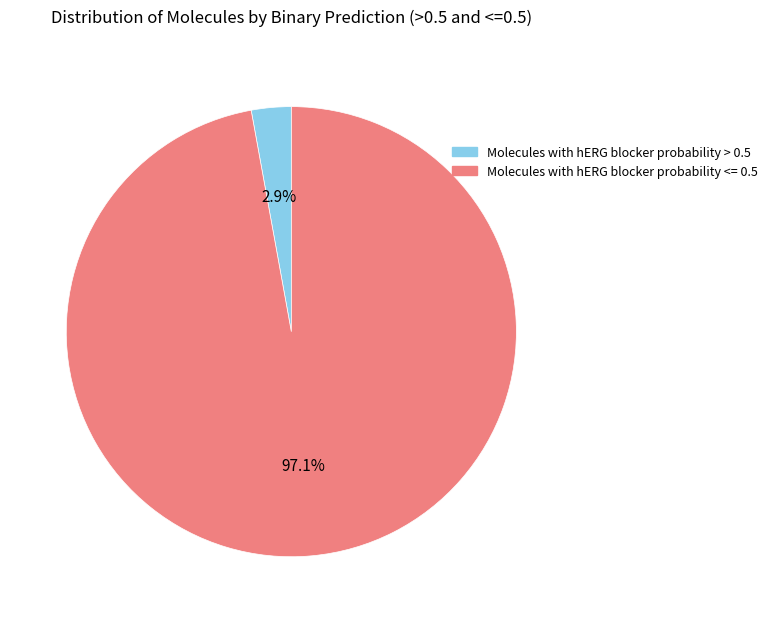

Rank the categories by value from lowest to highest.

Molecules with hERG blocker probability > 0.5, Molecules with hERG blocker probability <= 0.5